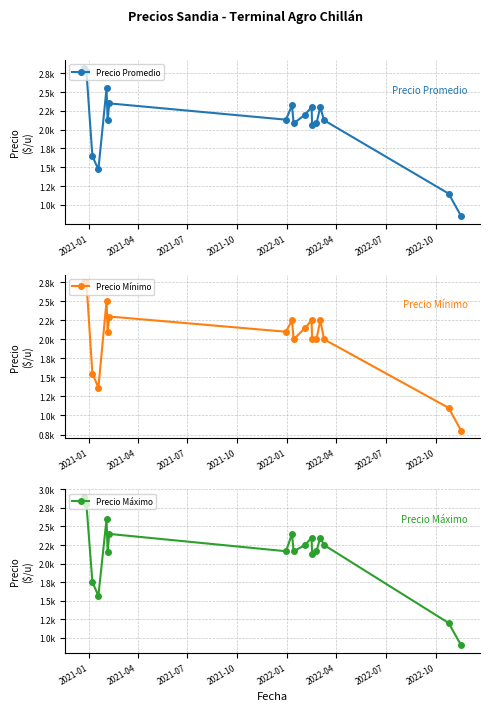

Count the number of data series in this chart.

3